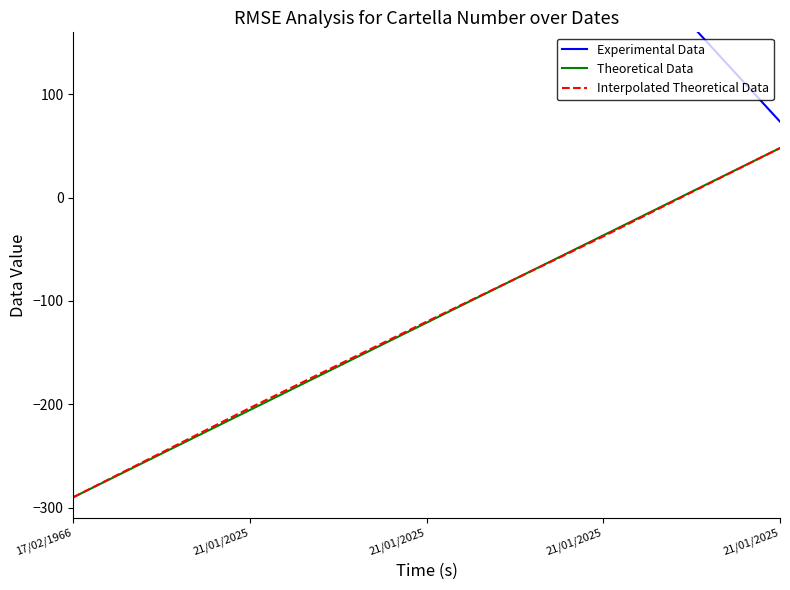

True or false: Theoretical Data has more than 1 interior local peaks.

False